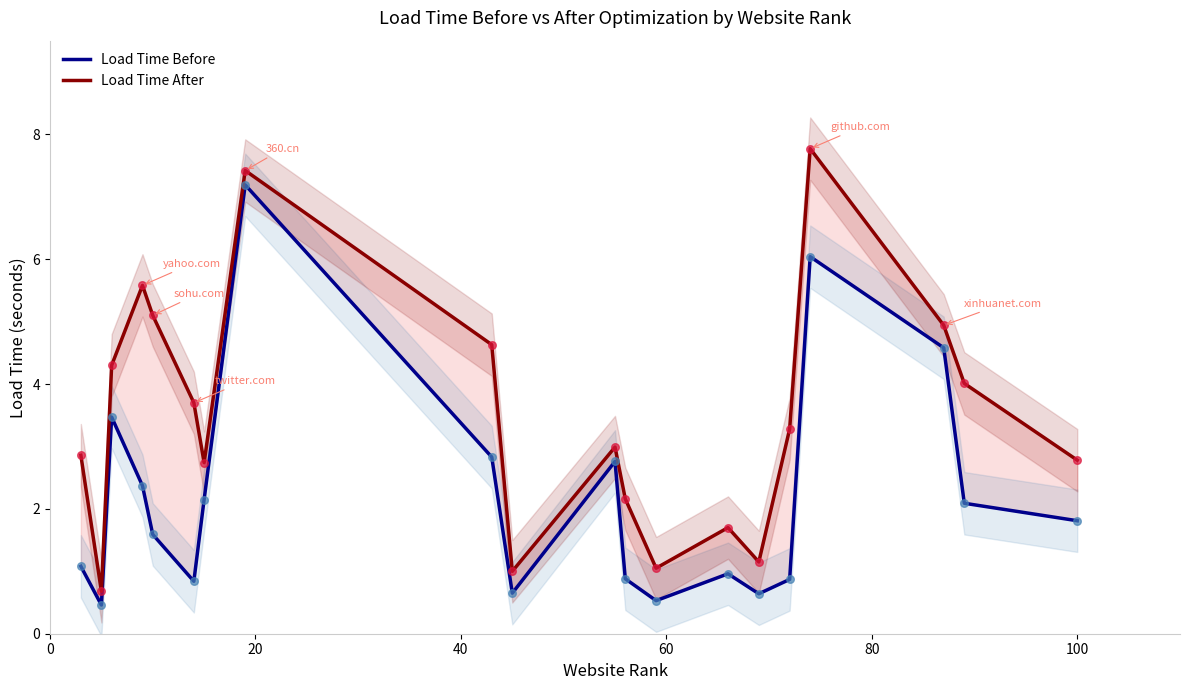

What are all the series names shown in the legend?

Load Time Before, Load Time After